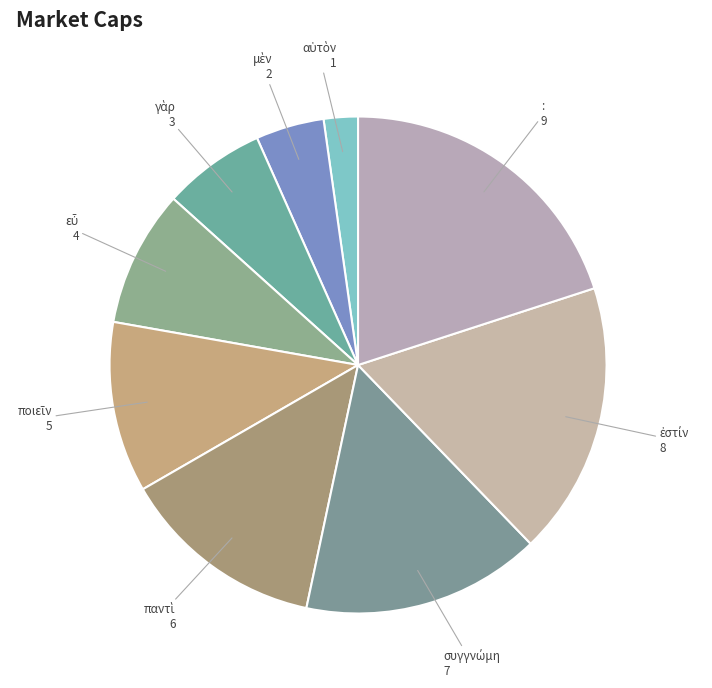

Count the number of slices in the pie.

9